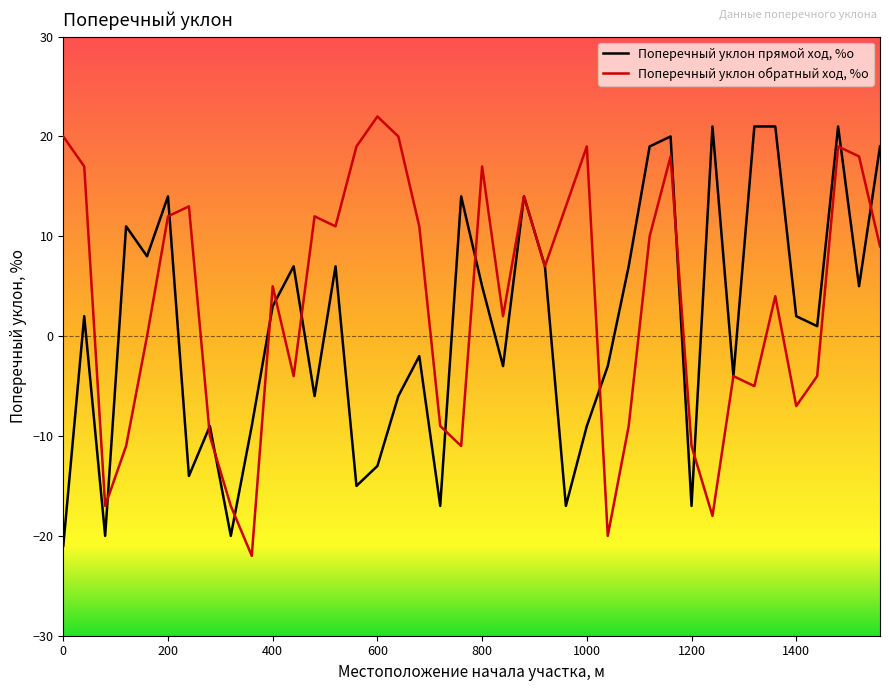

What is the difference between the maximum and minimum values in the Поперечный уклон обратный ход, %о series?

44